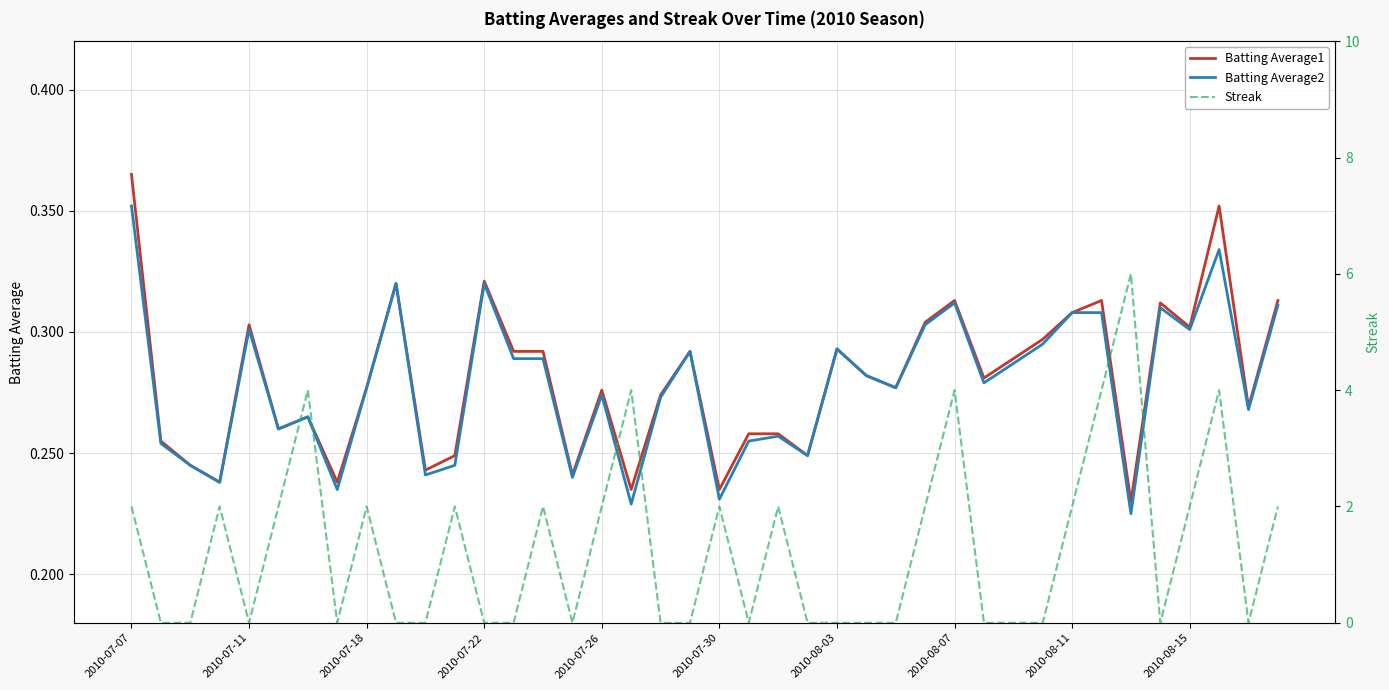

Which has a higher value, 35 or 34?

35